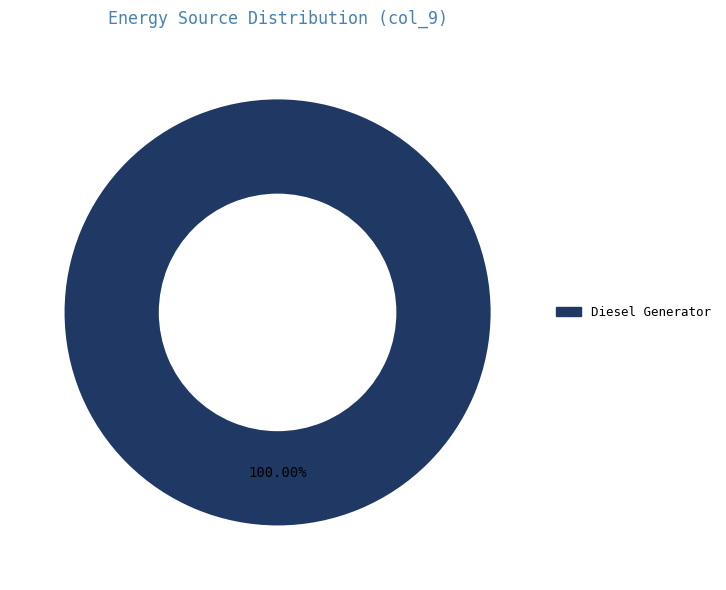

Is there a majority slice in this chart?

Yes